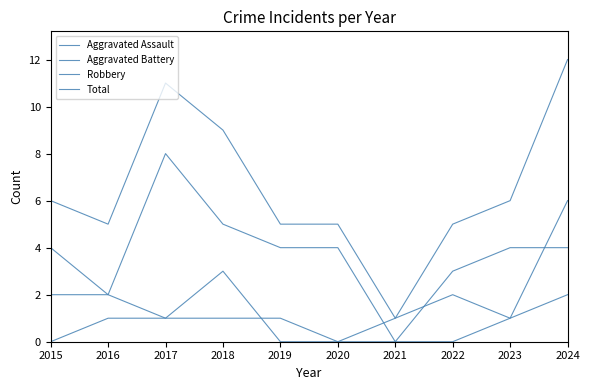

True or false: Aggravated Assault and Total cross at least once.

False